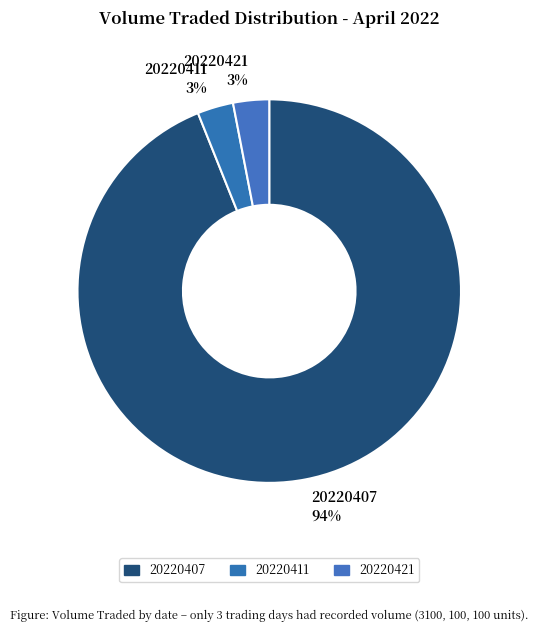

Is it true that 20220407 is 99% of the pie?

False